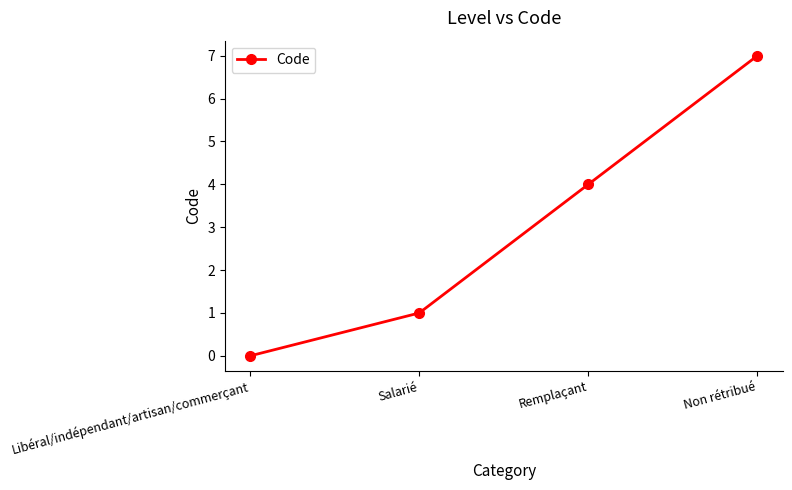

Does the chart display data point markers on the line(s)?

Yes